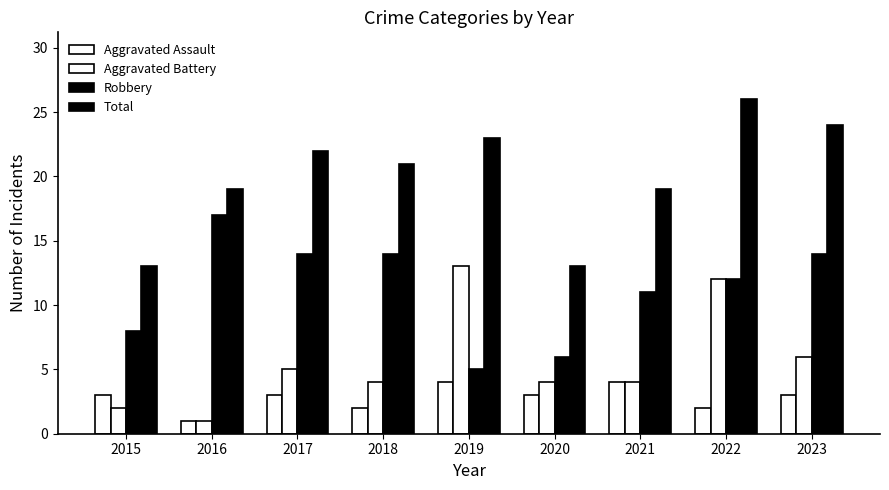

What is the difference between the second highest and second lowest values in the Aggravated Battery series?

10